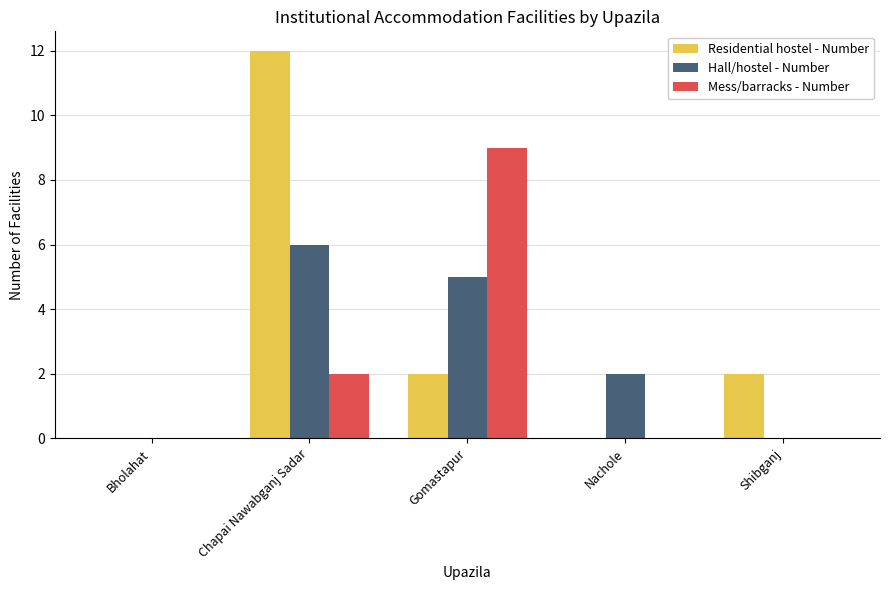

True or false: Hall/hostel - Number has a value of 1 at Nachole.

False